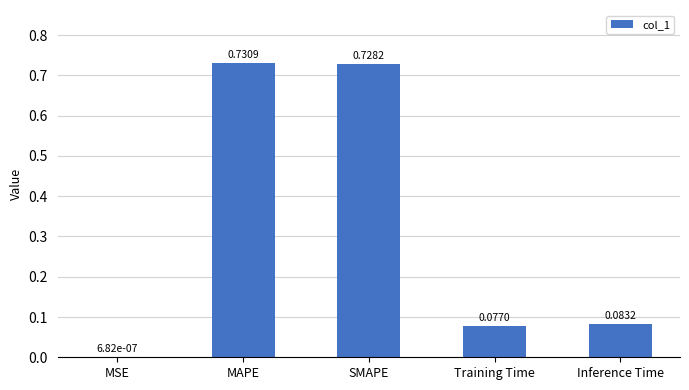

At which label is the value closest to 0?

MSE